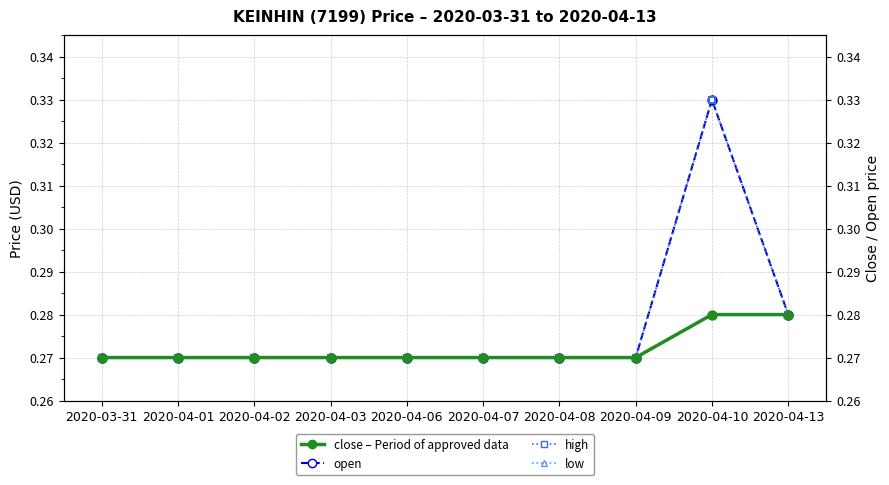

What is the sum of all open values?

2.8